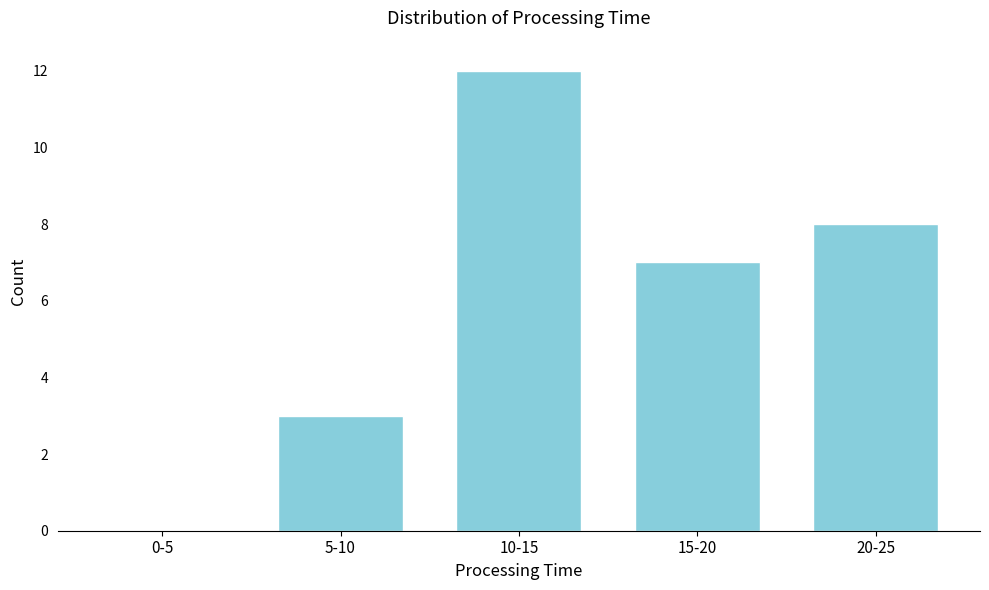

Reading left to right, extract all data points from this chart.

0-5=0	5-10=3	10-15=12	15-20=7	20-25=8